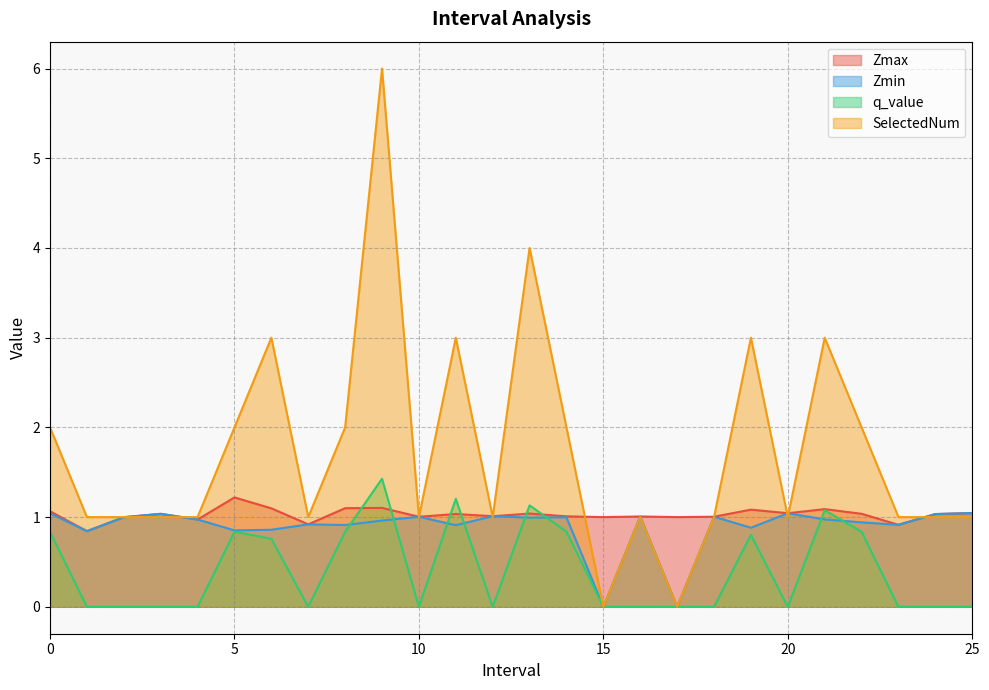

What are all the series names shown in the legend?

Zmax, Zmin, q_value, SelectedNum